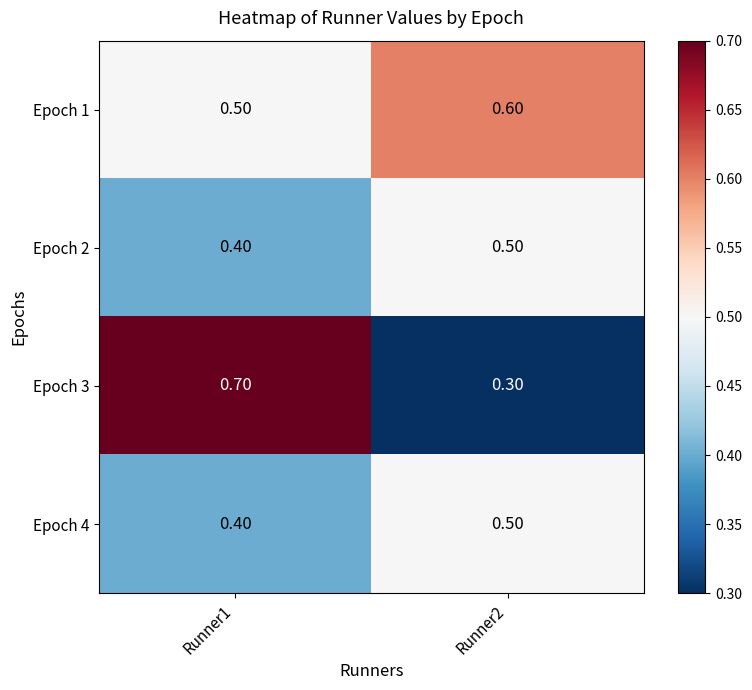

Which series has the widest spread of values?

Epoch 3